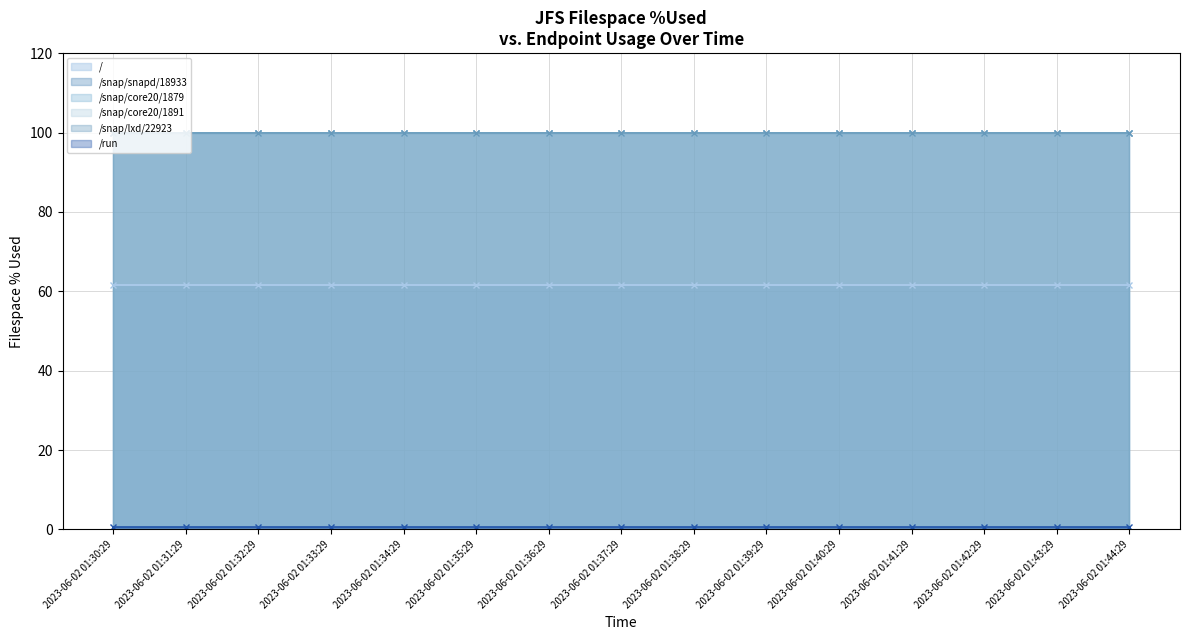

Count the number of categories in the chart.

15